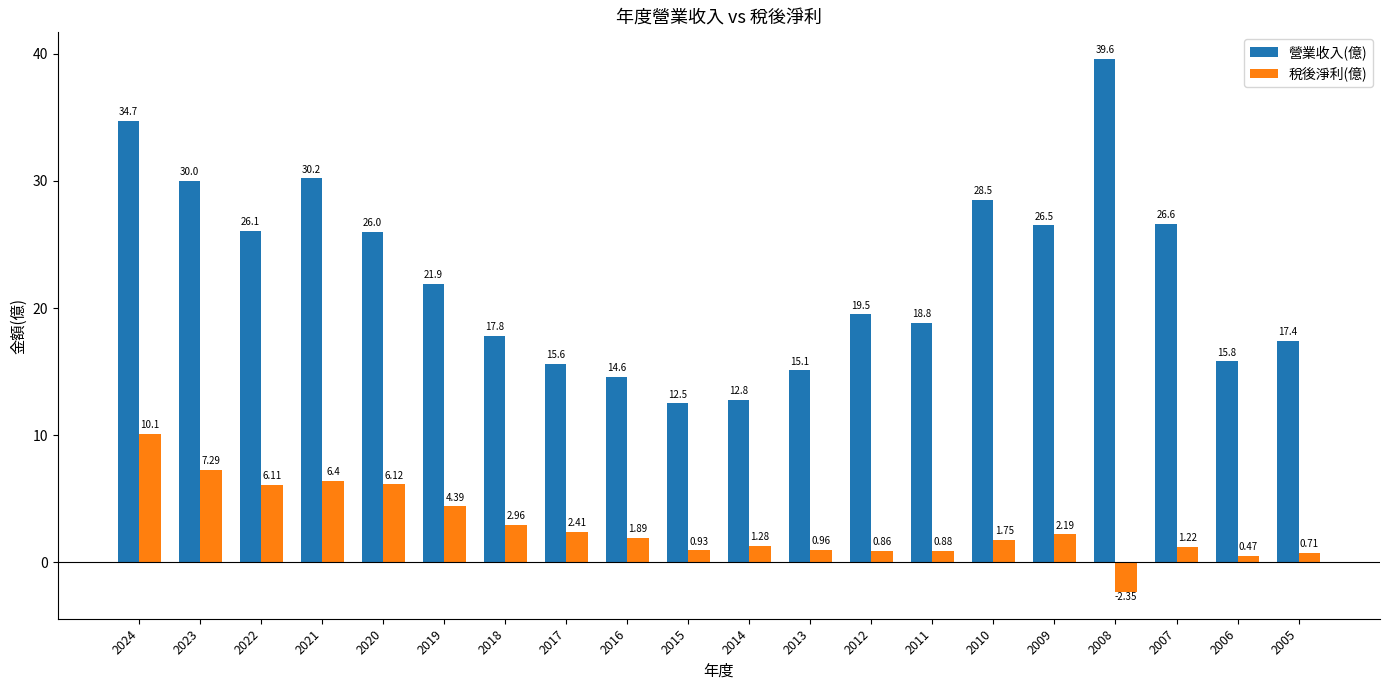

True or false: 稅後淨利(億) has a value of 2.2 at 2009.

True